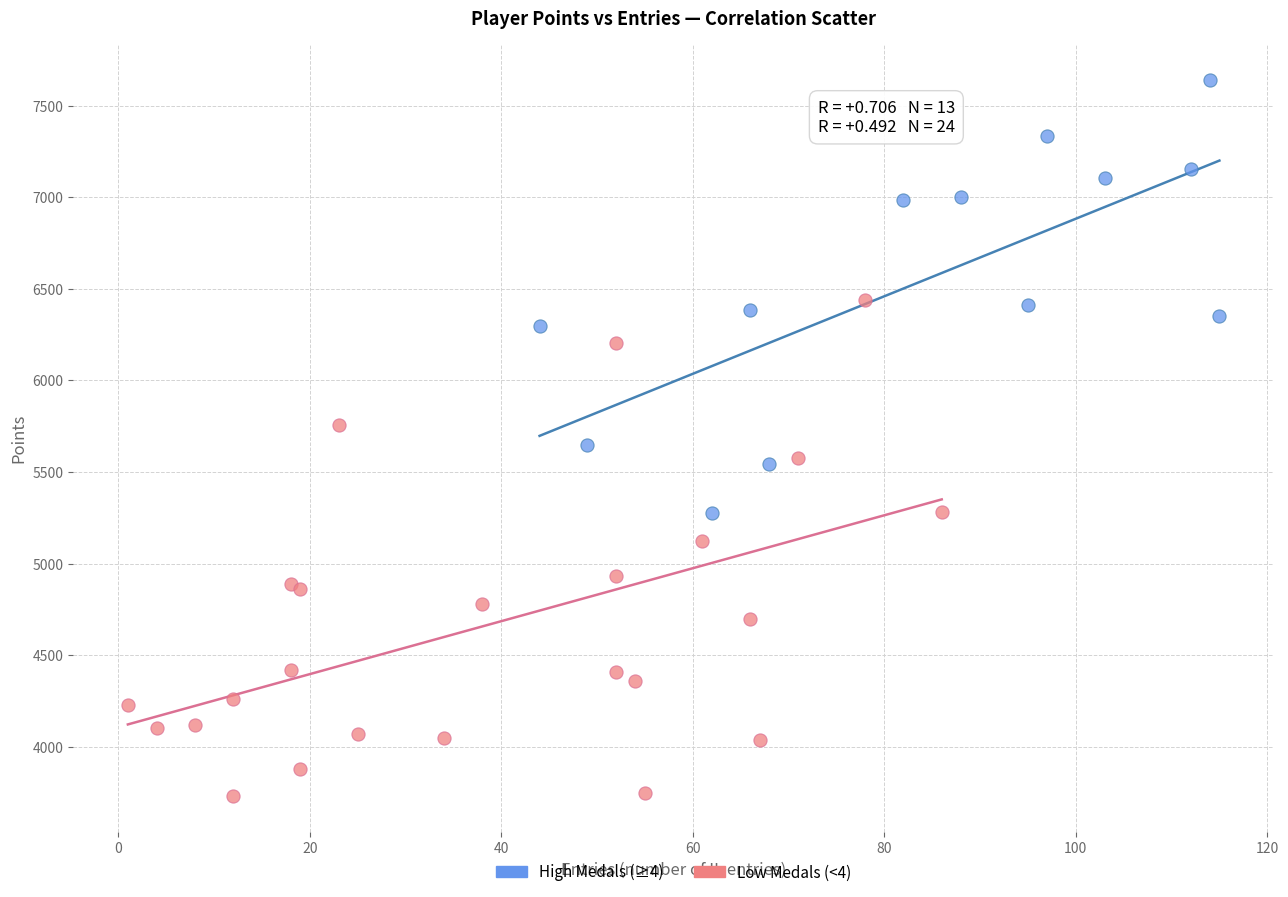

Which series reaches the maximum Y coordinate?

High Medals (≥4)